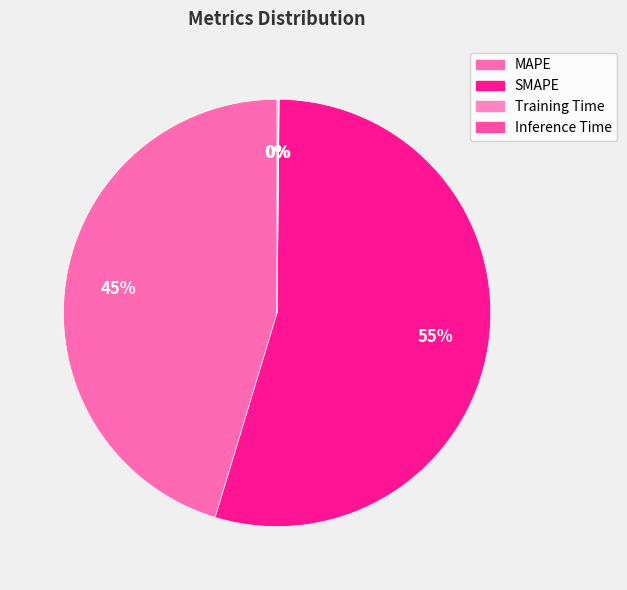

True or false: SMAPE accounts for 55% of the total.

True